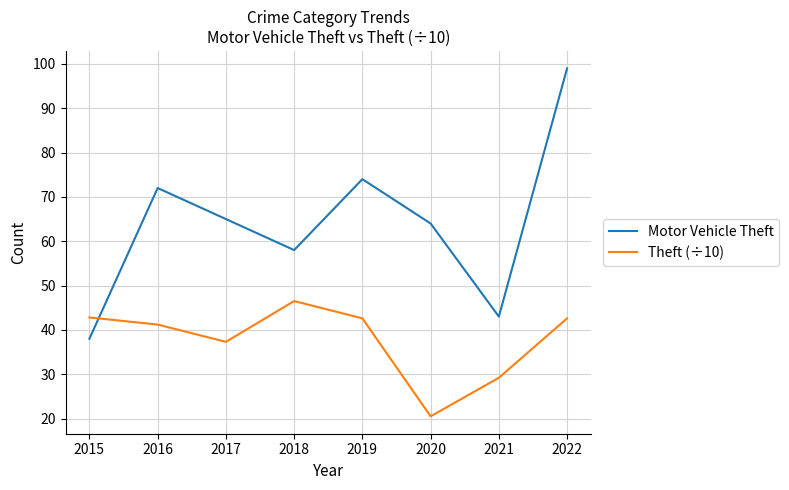

What is the difference between the highest and lowest values at 2021?

13.8